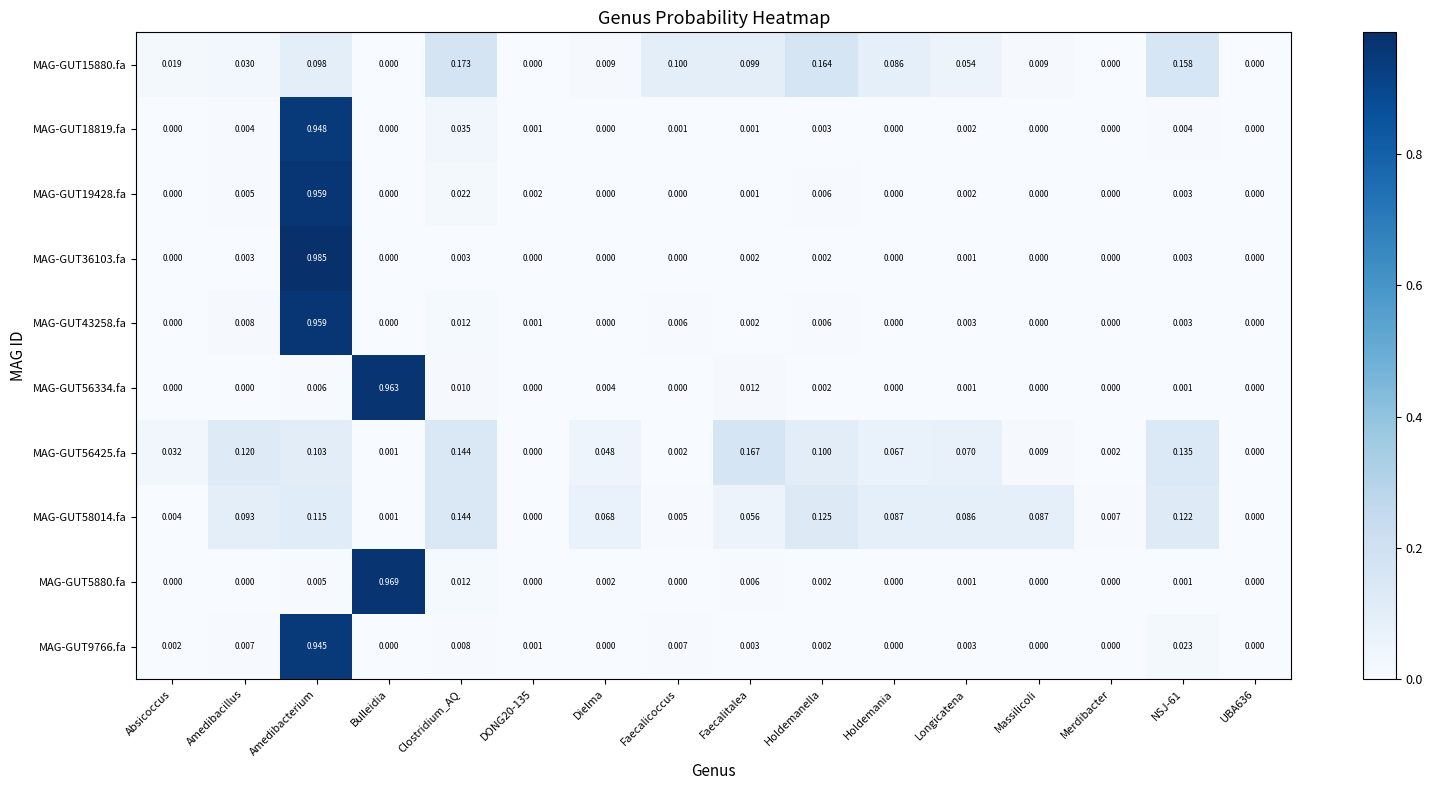

At which category is the sum across all series the highest?

Amedibacterium